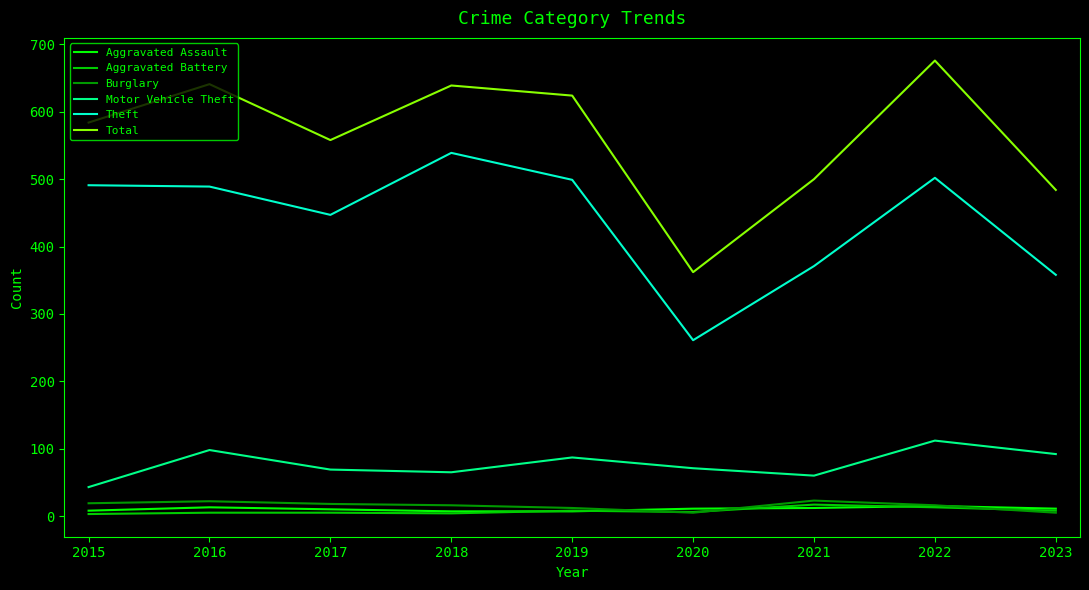

Which series has the largest total across all categories?

Total